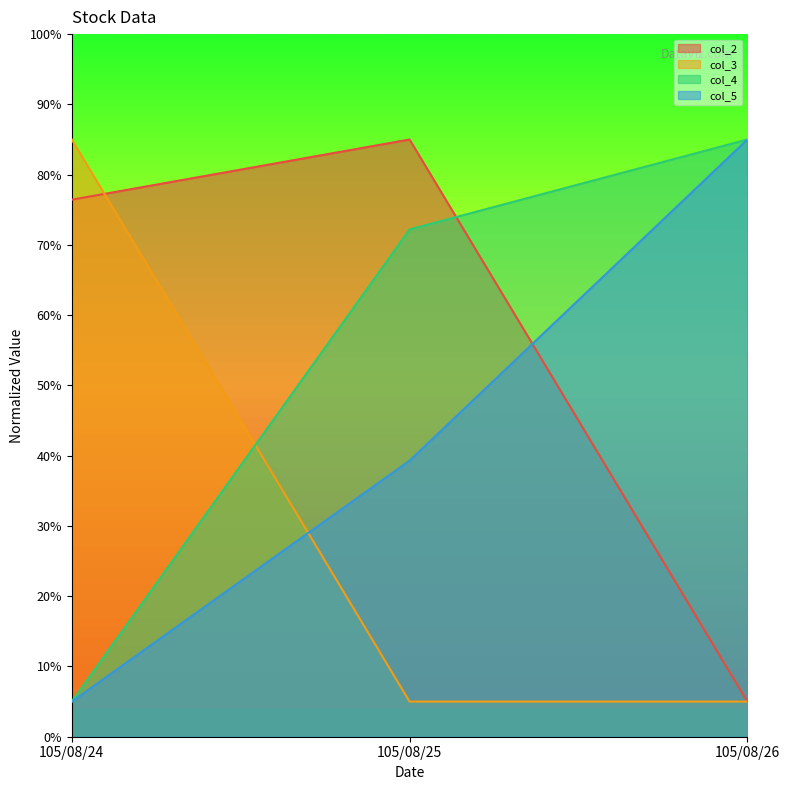

Rank the categories by col_5 value from lowest to highest.

105/08/24, 105/08/25, 105/08/26